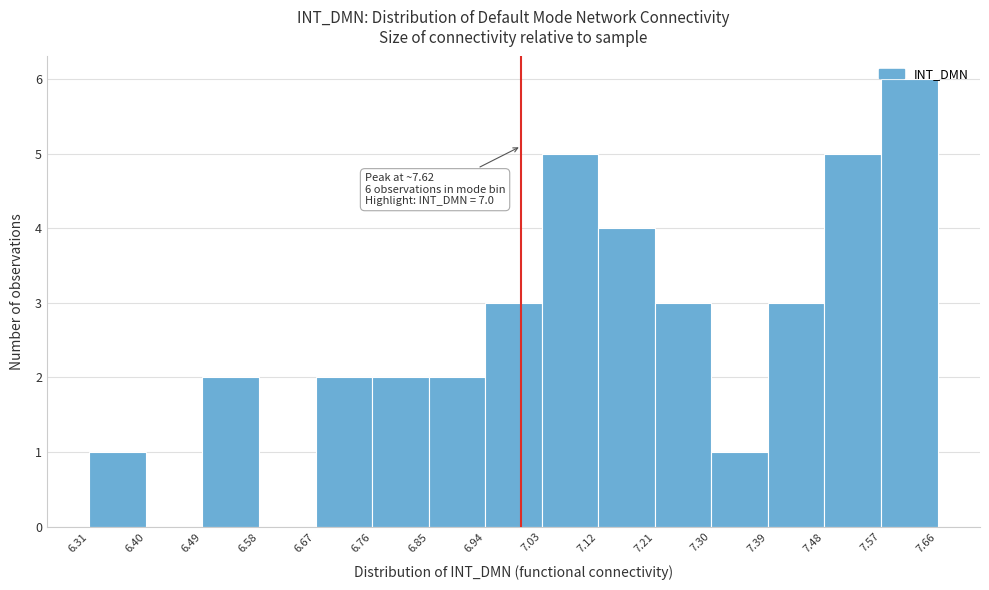

Over which range of the x-axis is the bar tallest?

7.57 to 7.66